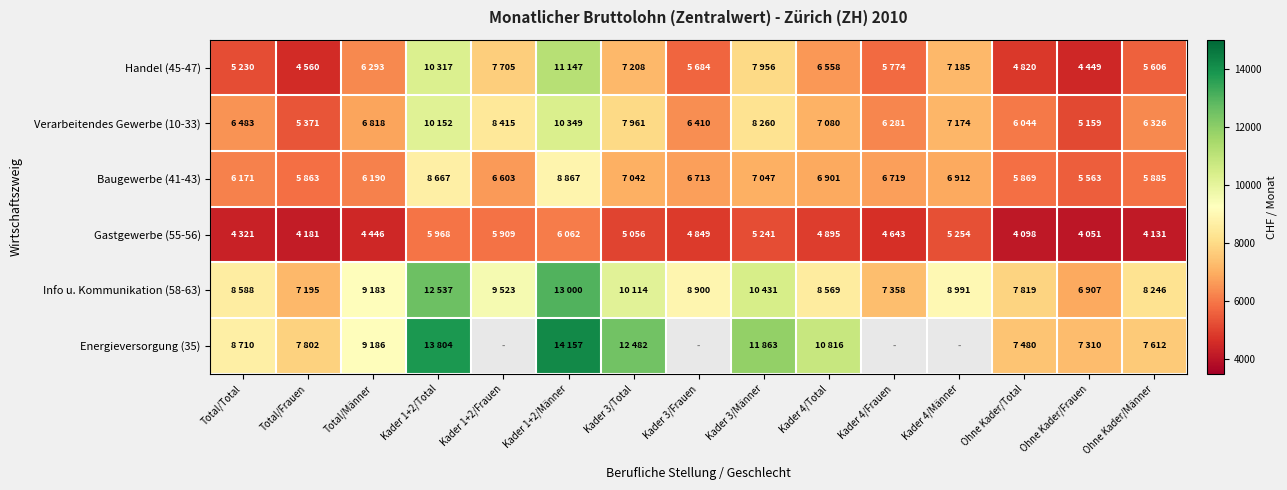

How many series are shown in this chart?

6